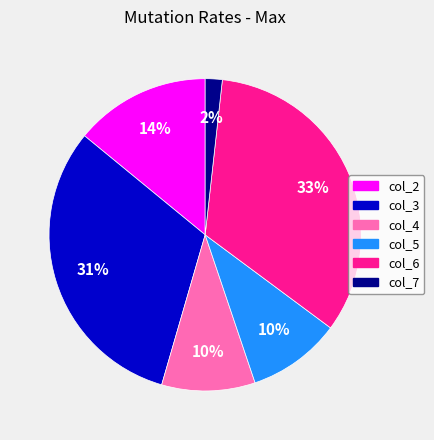

Approximately how many times larger is the value at col_5 compared to col_3?

0.3